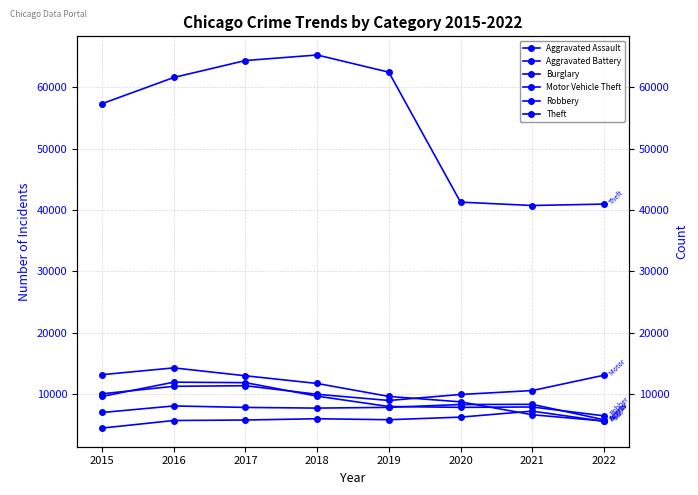

Rank the series by their maximum value, from highest to lowest.

Theft, Burglary, Motor Vehicle Theft, Robbery, Aggravated Battery, Aggravated Assault